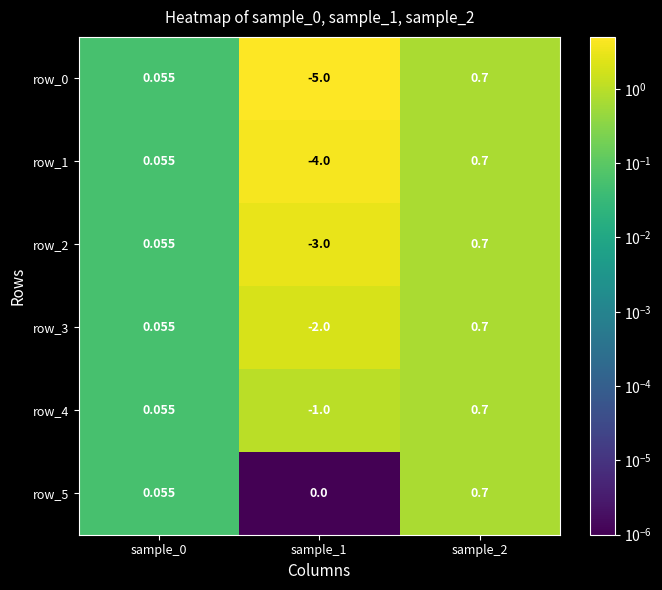

What is the sum of the row_1 values at sample_2 and sample_1?

-3.3